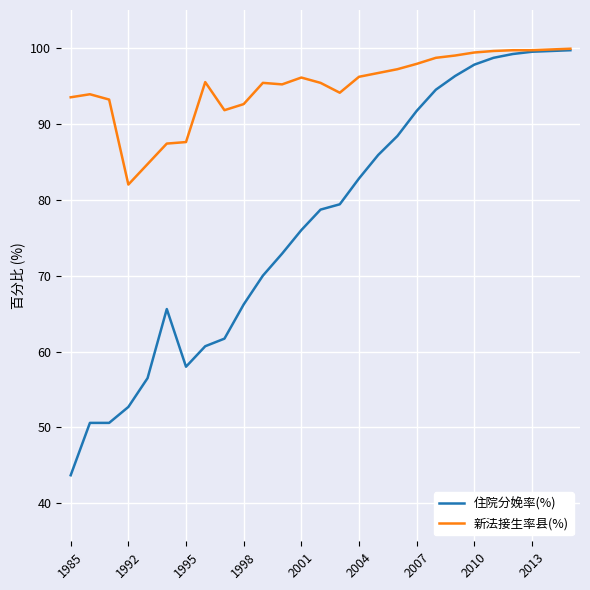

Which series has the largest range (max minus min)?

住院分娩率(%)